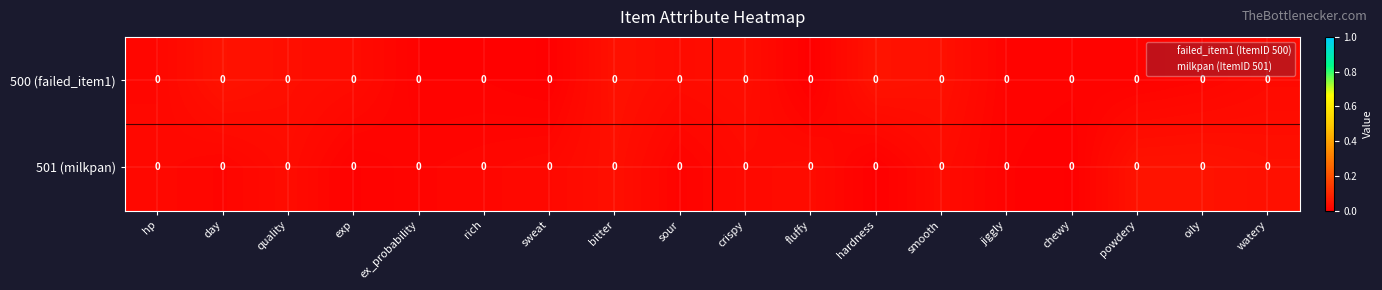

Which category has the lowest value in the 501 (milkpan) series?

hardness